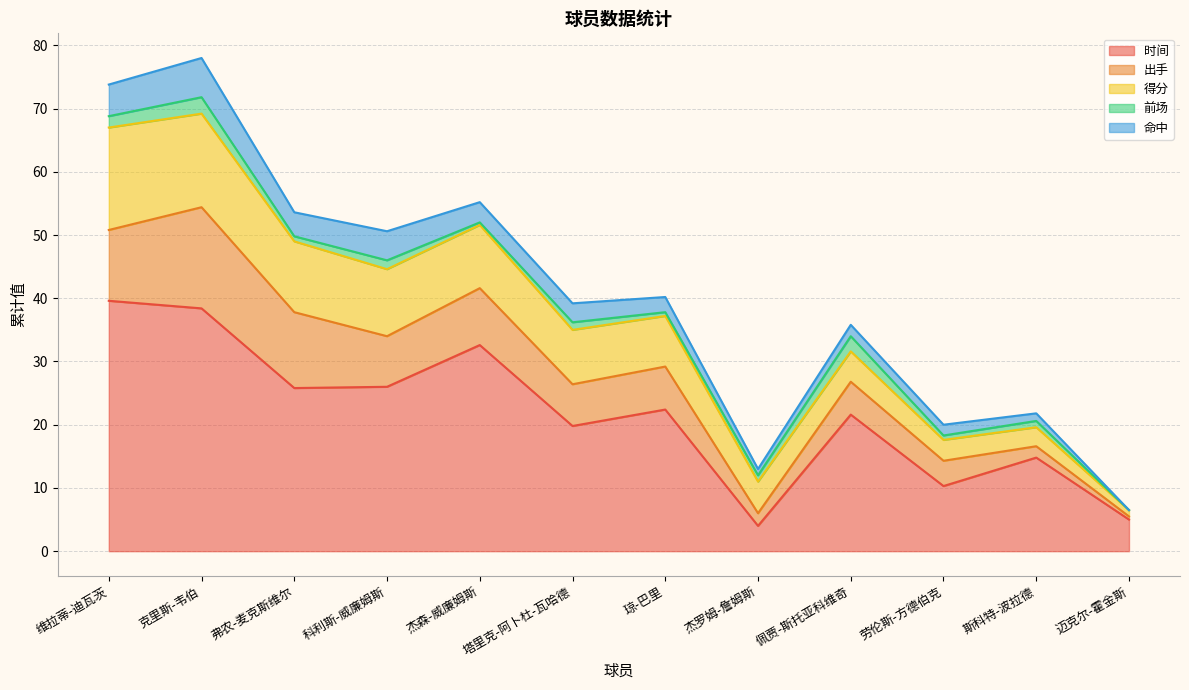

What is the value of the 命中 point at the 9th from the left?

1.8